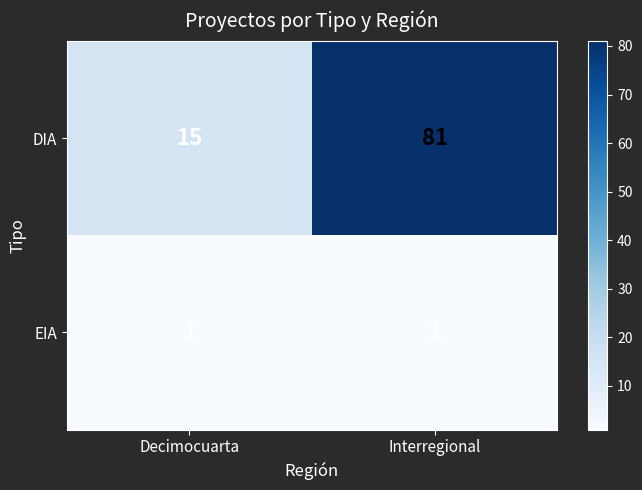

What is the difference between the DIA values at Interregional and Decimocuarta?

66